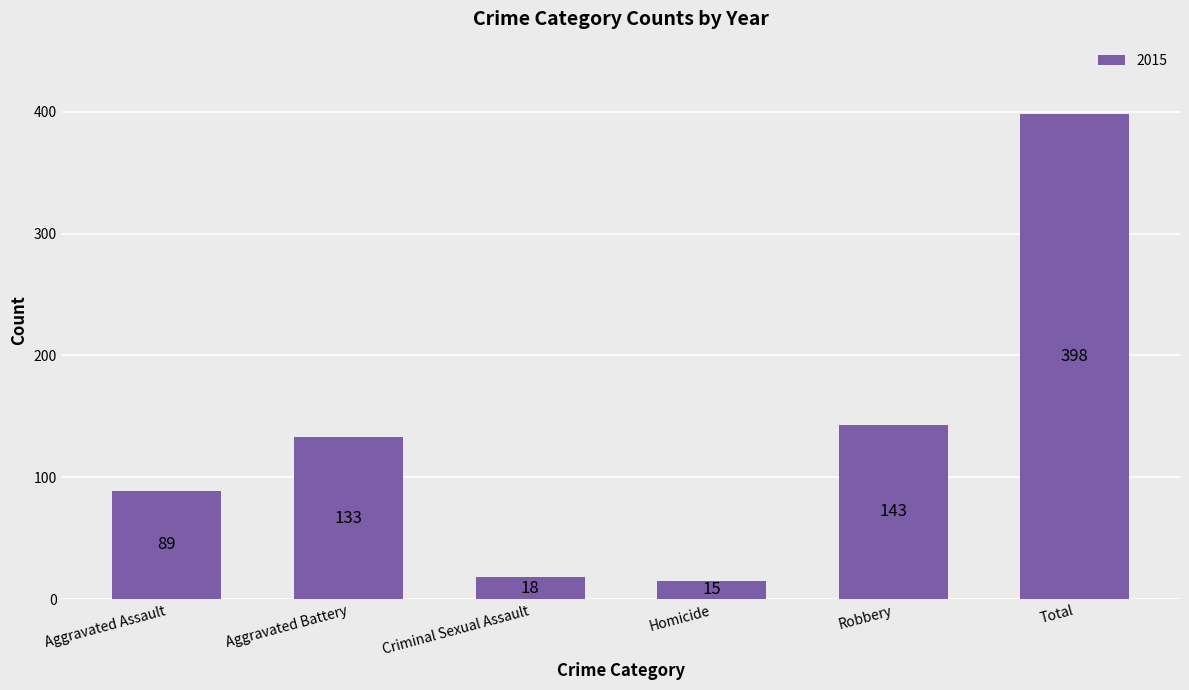

Reading left to right, transcribe all the data shown in this chart.

Aggravated Assault=89	Aggravated Battery=133	Criminal Sexual Assault=18	Homicide=15	Robbery=143	Total=398